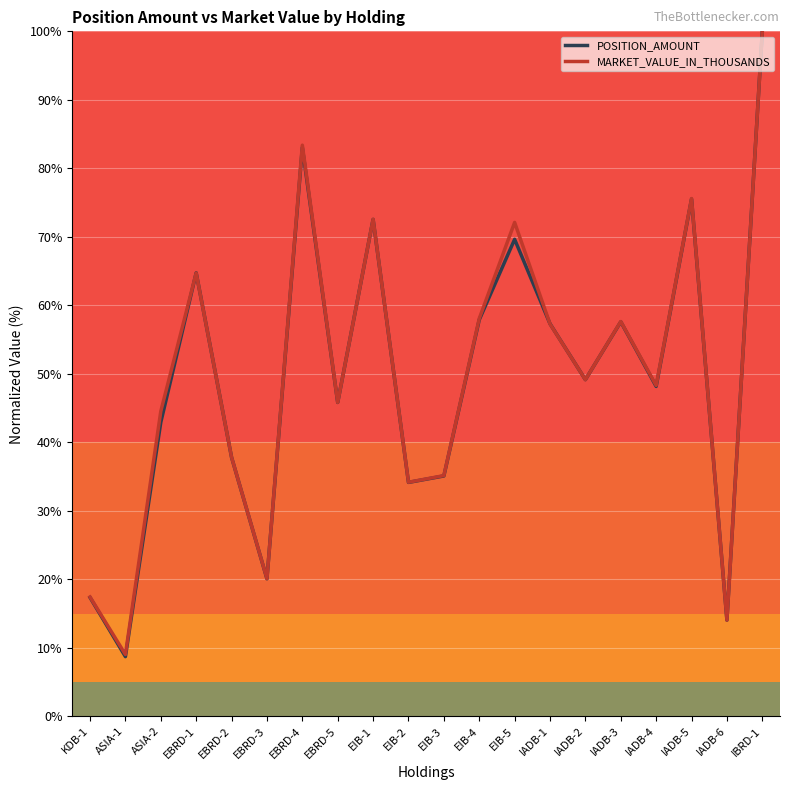

What is the smallest value displayed?

8.7